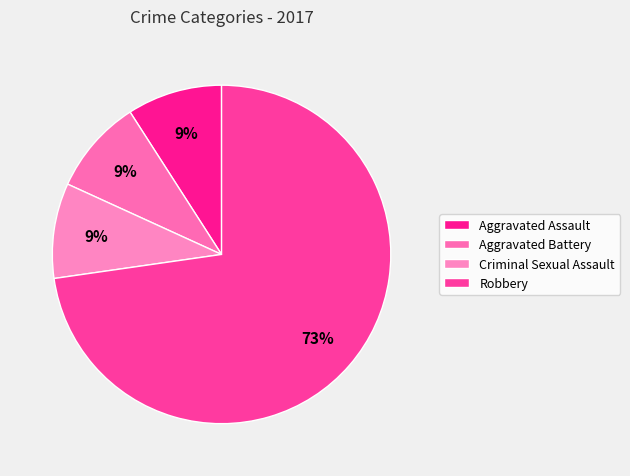

To the nearest percent, what is the average slice percentage?

25%